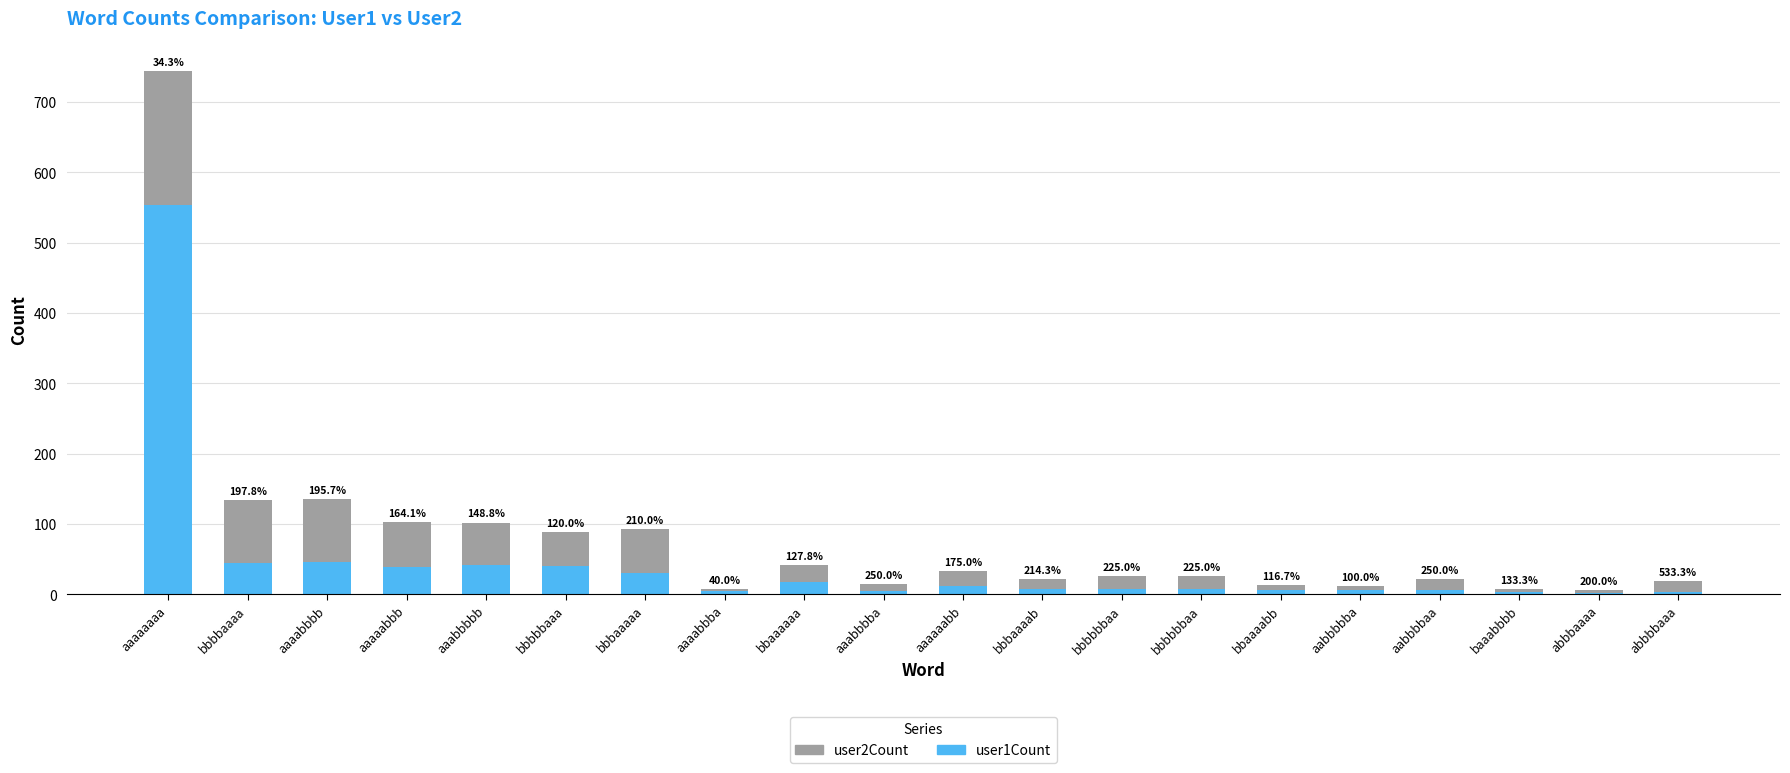

What are all the series names shown in the legend?

user2Count, user1Count